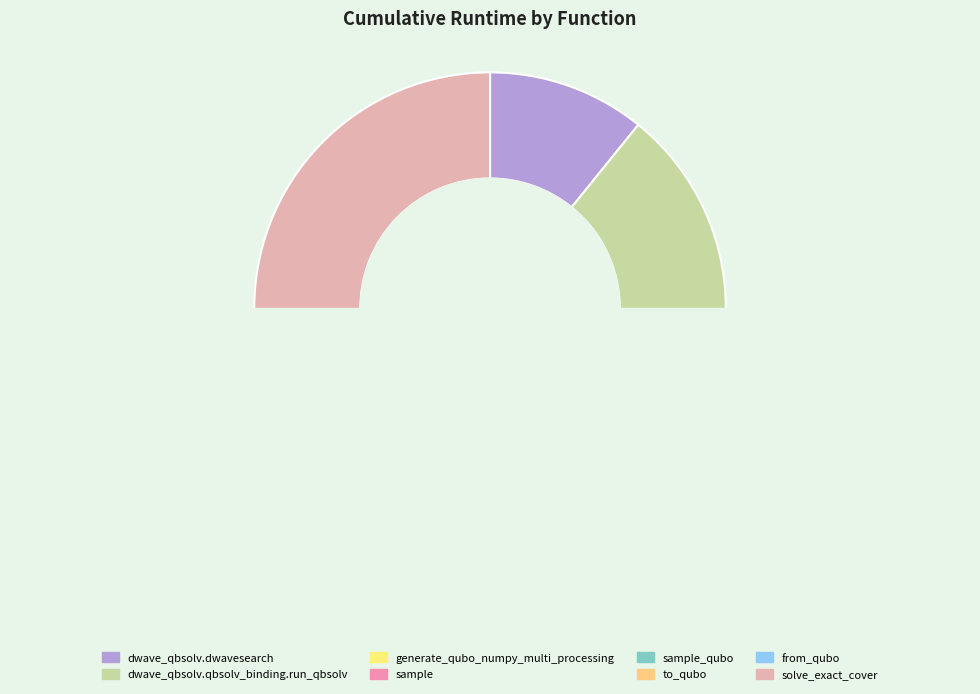

How many slices are in this pie chart?

8